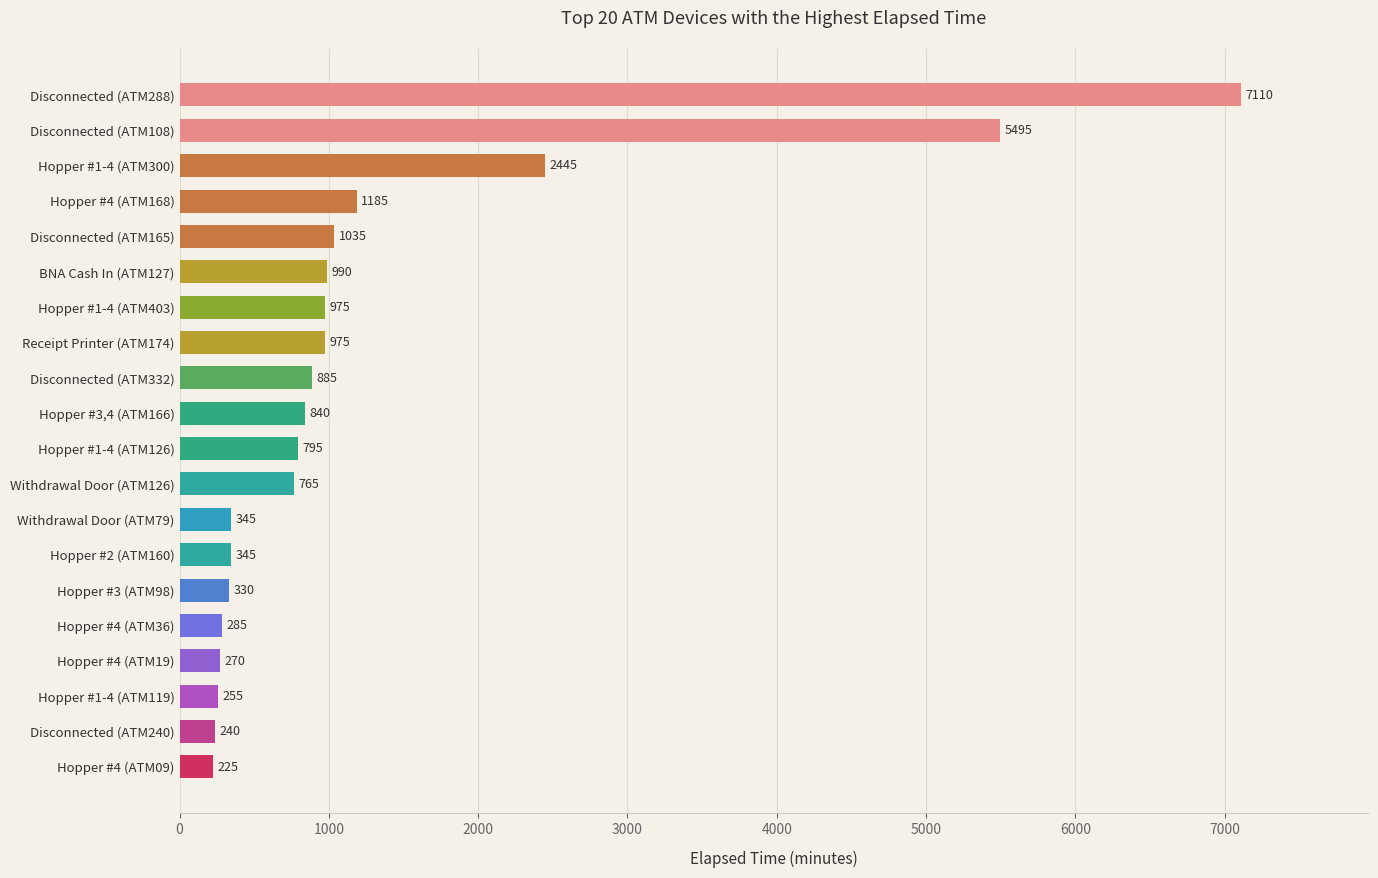

What is the difference between the second highest and second lowest values?

5255